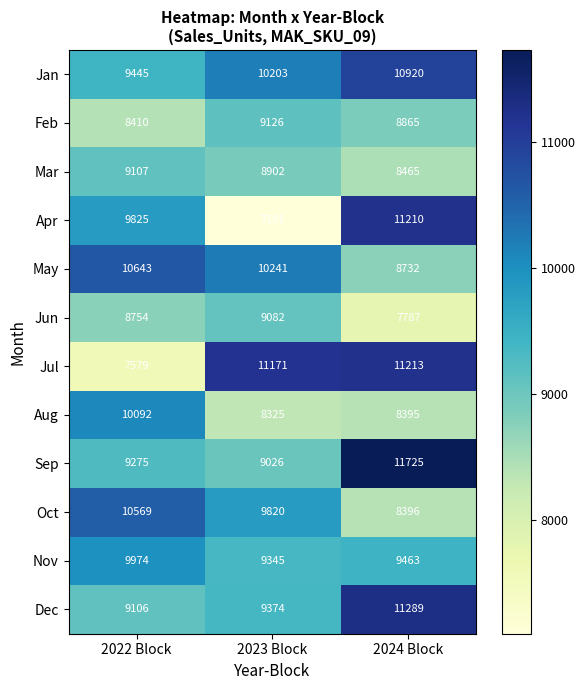

Which series has the widest spread of values?

Apr